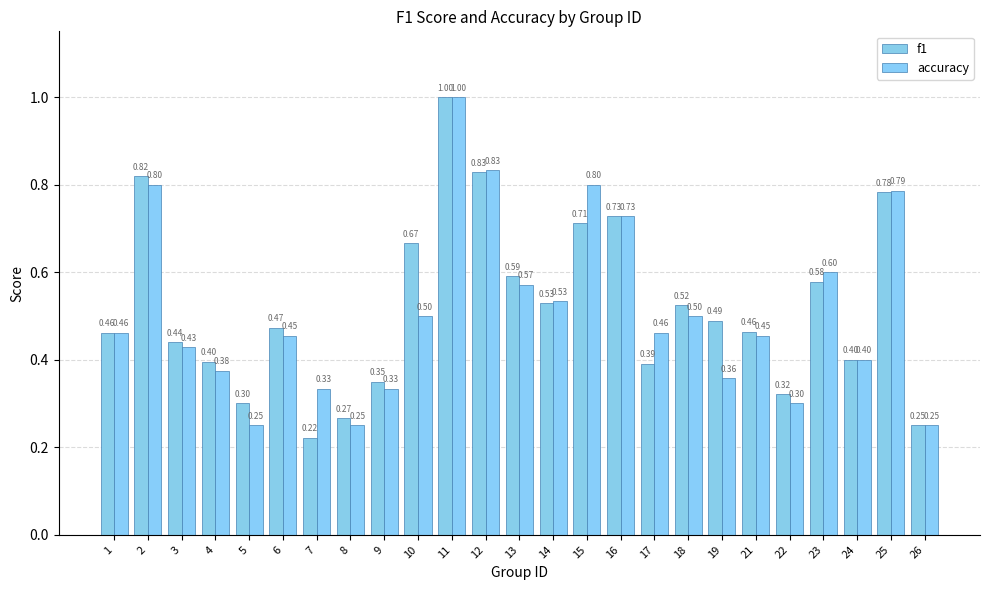

What is the value of the accuracy bar at the 18th from the left?

0.5